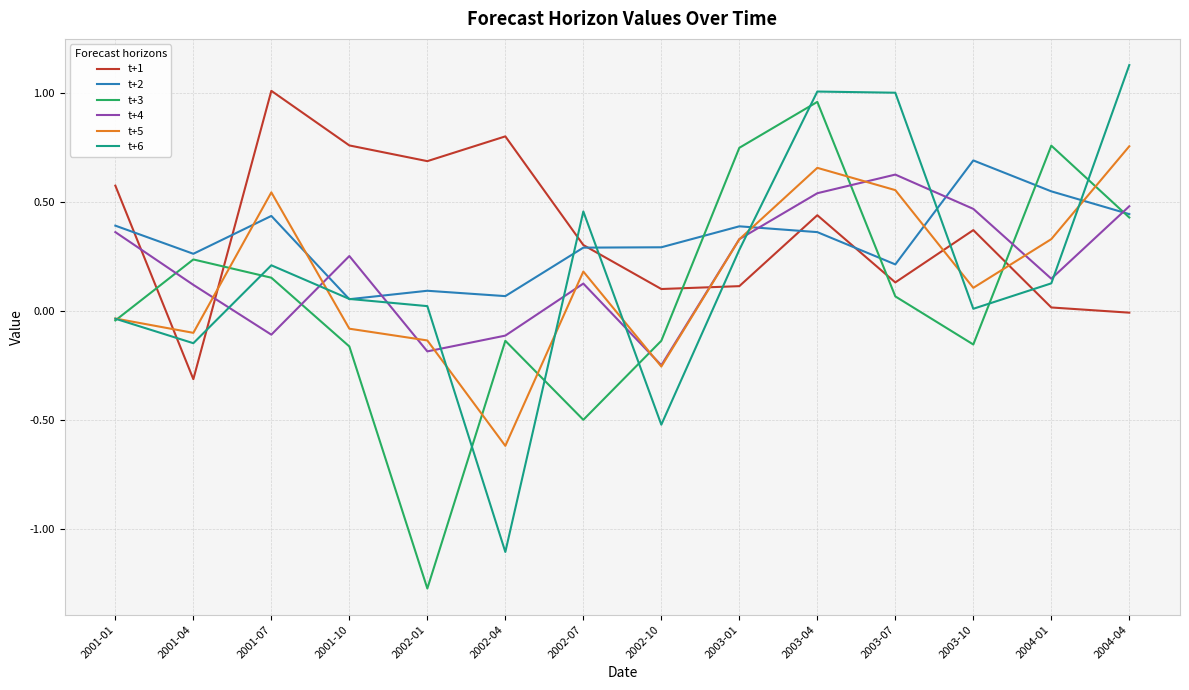

What position from the left is 2004-01?

13